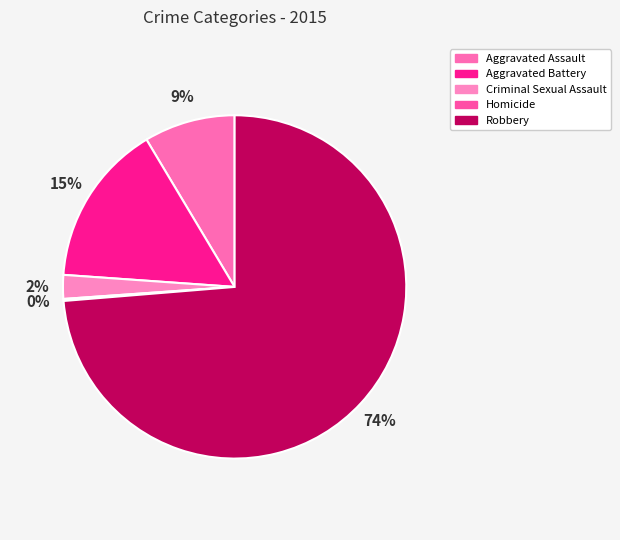

Which category has the biggest portion of the pie?

Robbery